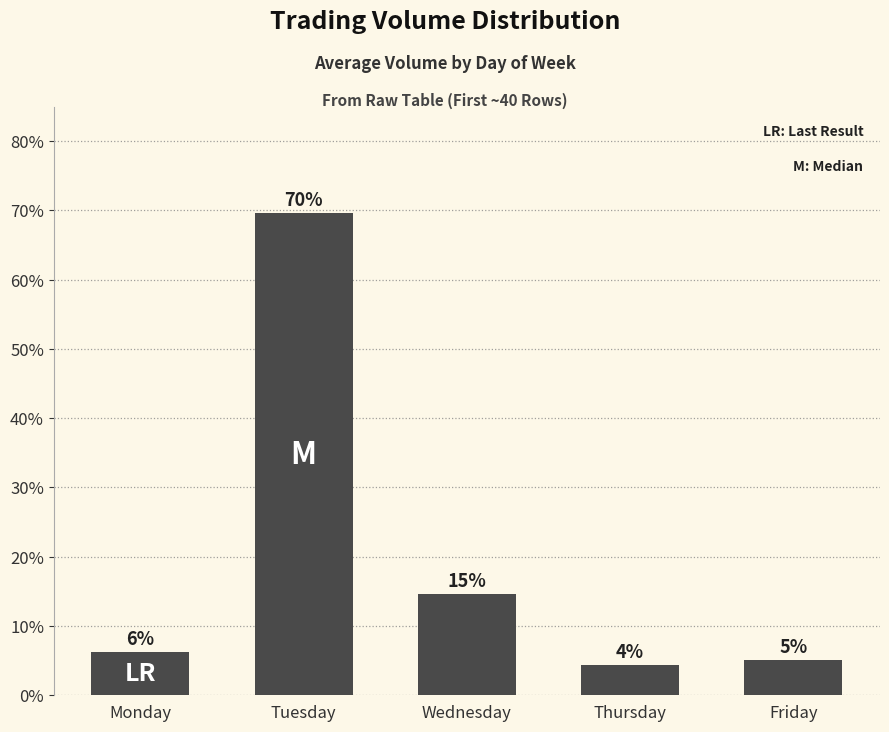

Read the value at Monday.

6.2